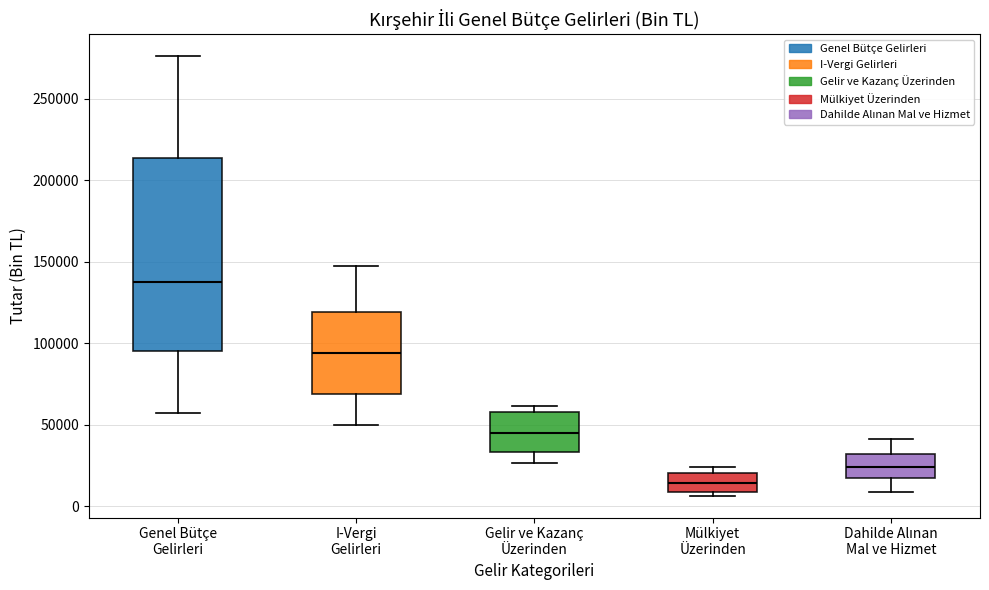

Reading left to right, transcribe this box plot: for each box, give where its median line is, the range the box spans, and where its two whiskers end, as read against the y-axis. The values are not printed on the chart, so give them approximately, as read against the axis.

Genel Bütçe Gelirleri: median 140000, box 95000 to 215000, whiskers 55000 to 275000
I-Vergi Gelirleri: median 95000, box 70000 to 120000, whiskers 50000 to 150000
Gelir ve Kazanç Üzerinden: median 45000, box 35000 to 60000, whiskers 25000 to 60000 (just above the box's upper edge)
Mülkiyet Üzerinden: median 15000, box 10000 to 20000, whiskers 5000 to 25000
Dahilde Alınan Mal ve Hizmet: median 25000, box 15000 to 30000, whiskers 10000 to 40000